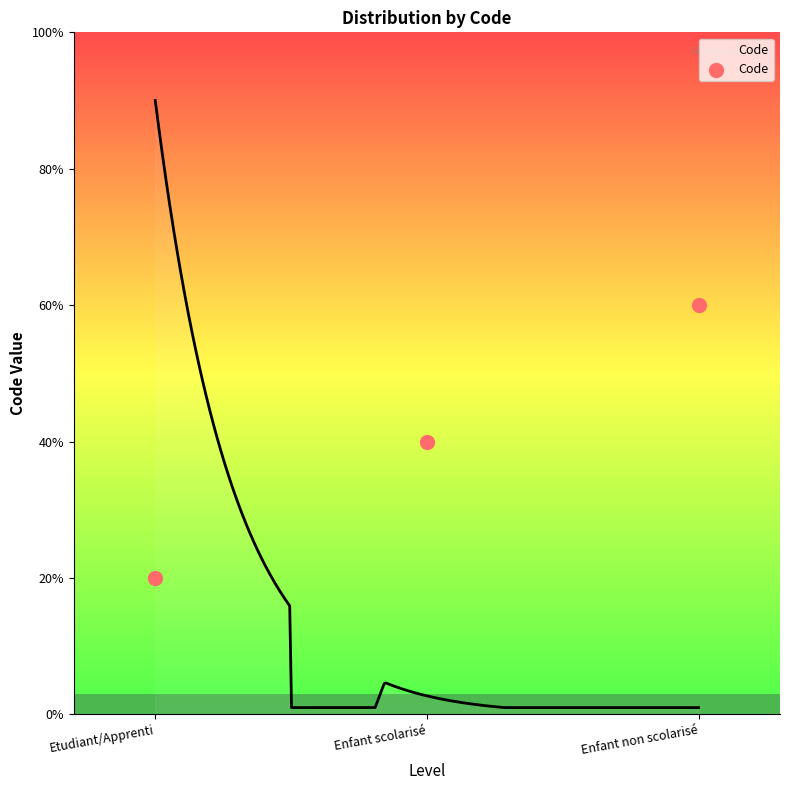

Which has a higher value, Enfant non scolarisé or Enfant scolarisé?

Enfant non scolarisé